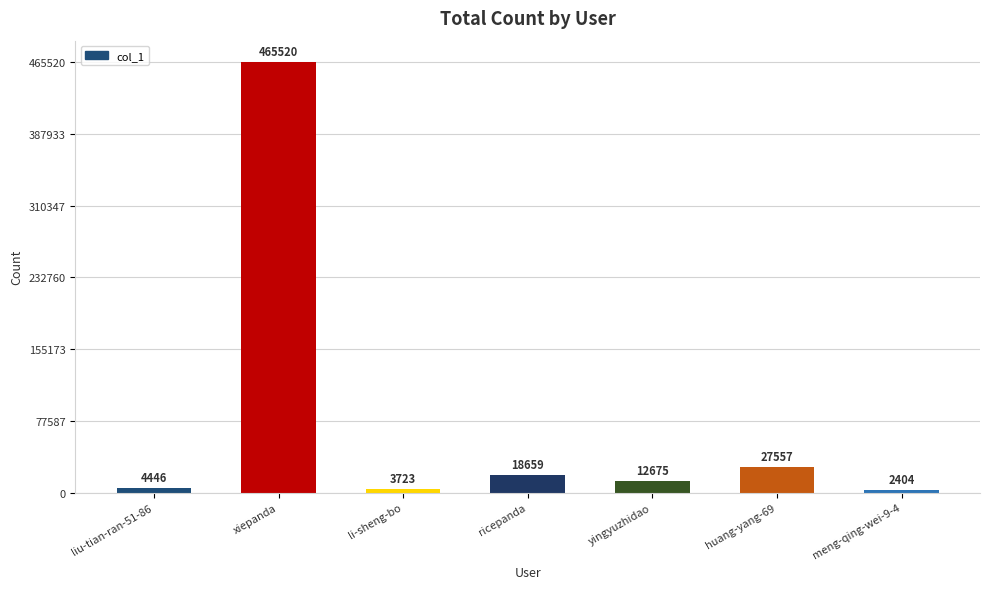

What value does the data have at xiepanda, to the nearest 50?

465500